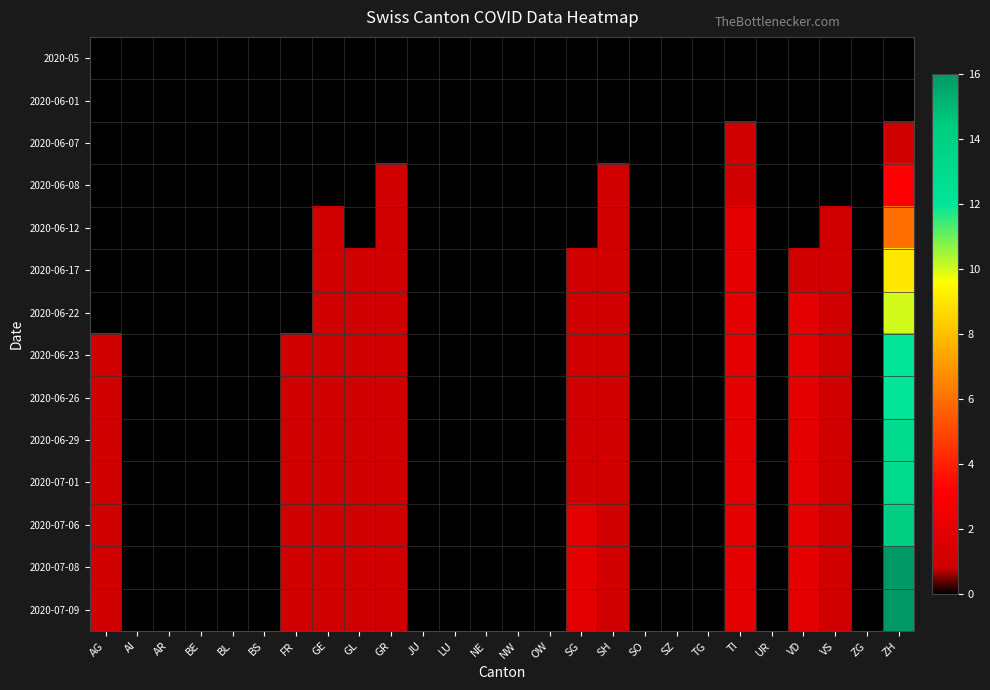

Rank the series by their maximum value, from highest to lowest.

2020-07-08, 2020-07-09, 2020-07-06, 2020-06-29, 2020-07-01, 2020-06-23, 2020-06-26, 2020-06-22, 2020-06-17, 2020-06-12, 2020-06-08, 2020-06-07, 2020-05, 2020-06-01